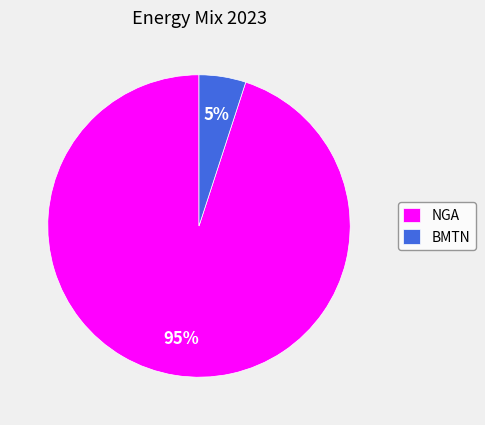

To the nearest percent, what is the difference between the largest and smallest slice percentages?

90%